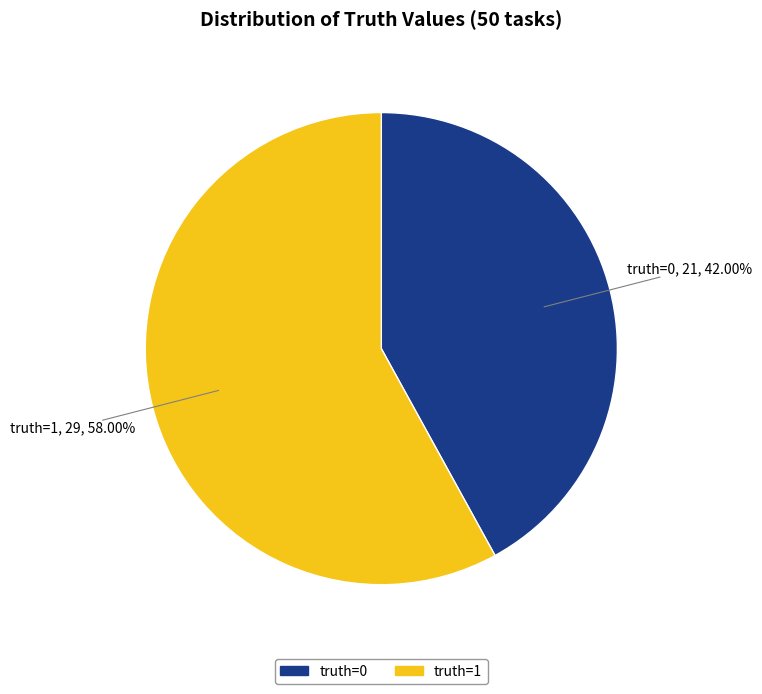

Does truth=0 account for over 50% of the chart?

No